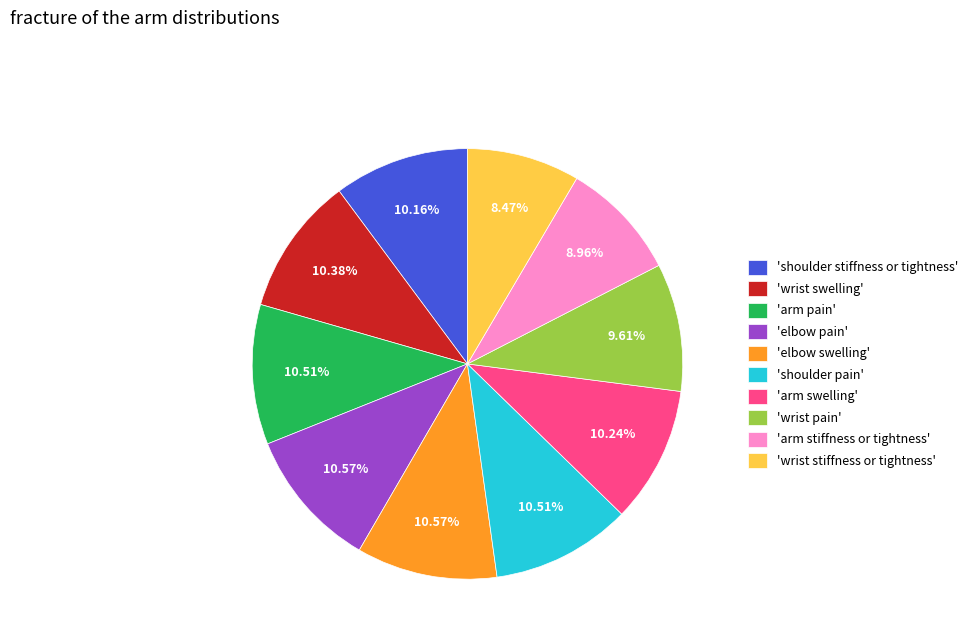

Is there a majority slice in this chart?

No